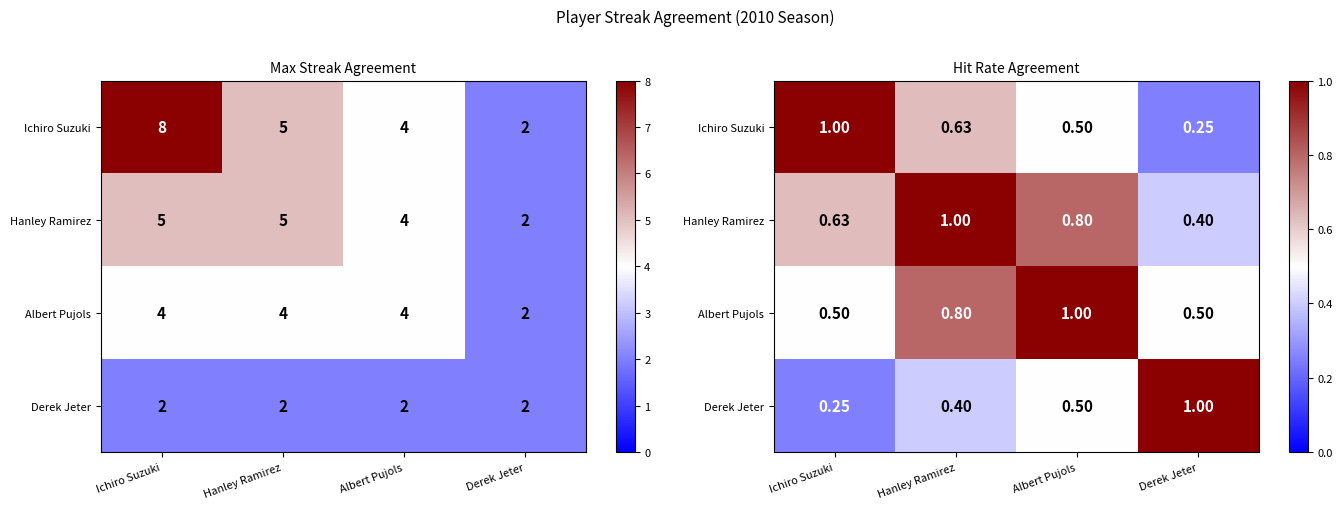

What is the total value across all series at Hanley Ramirez?

2.8